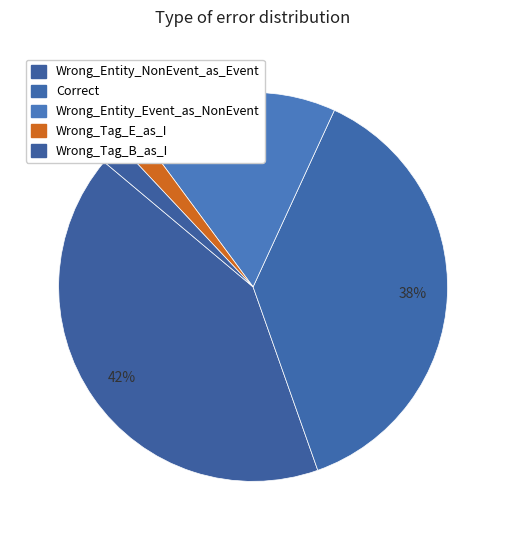

To the nearest percent, what is the difference between the largest and smallest slice percentages?

40%